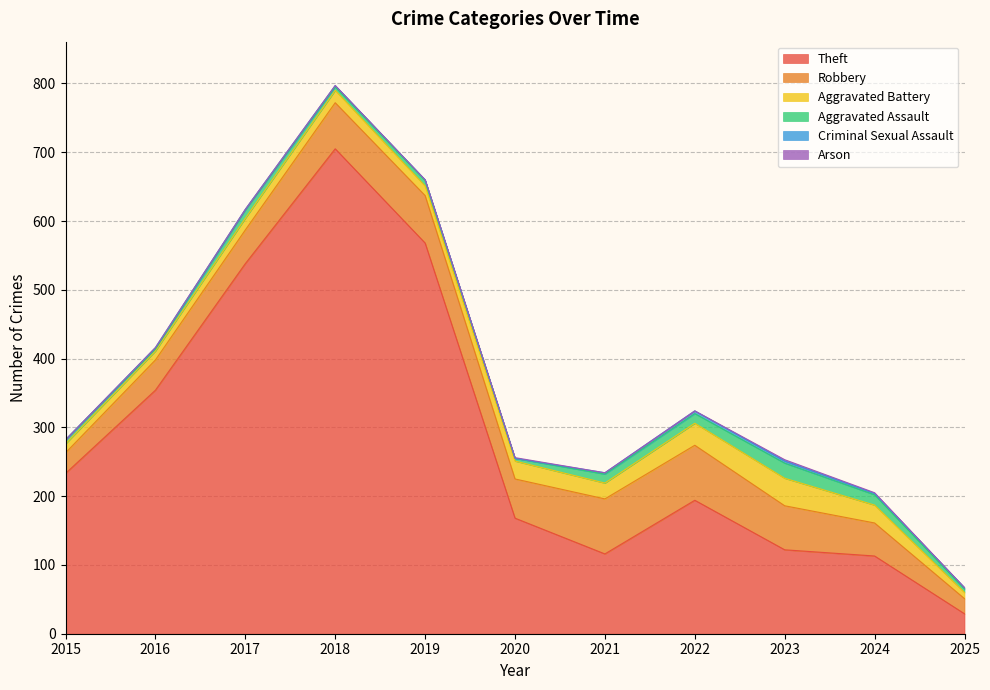

What is the sum of all Criminal Sexual Assault values?

19